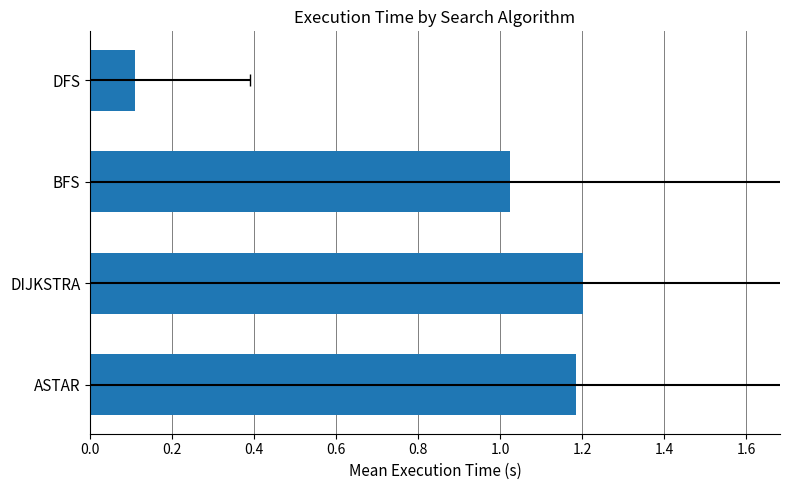

Read the value at DFS.

0.1